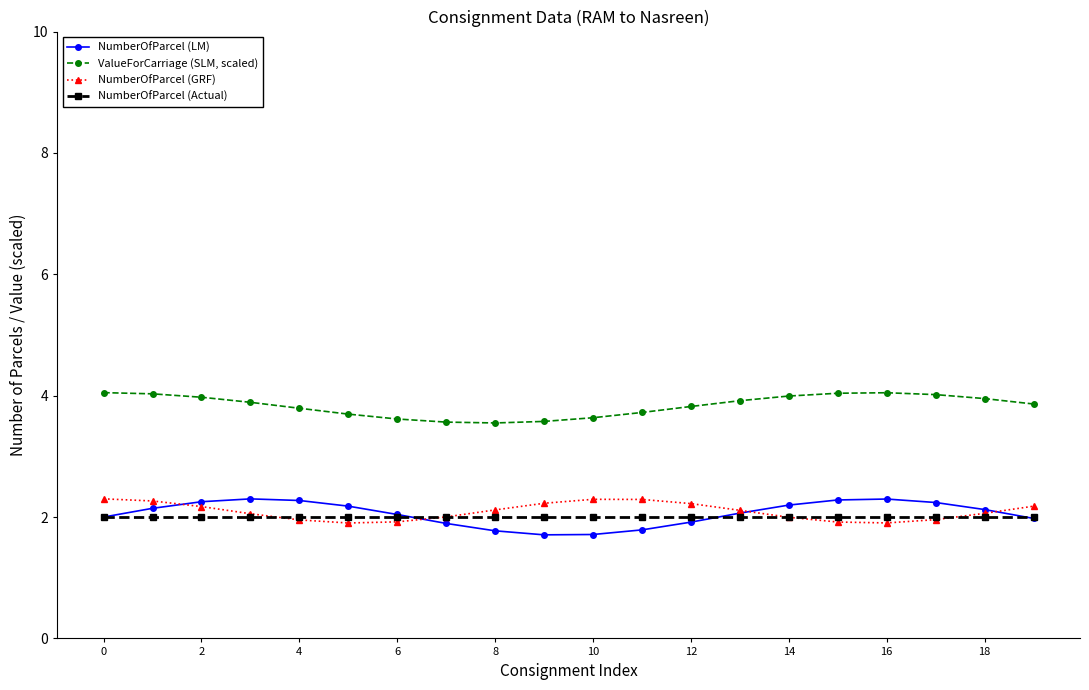

How many lines are shown in the chart?

4